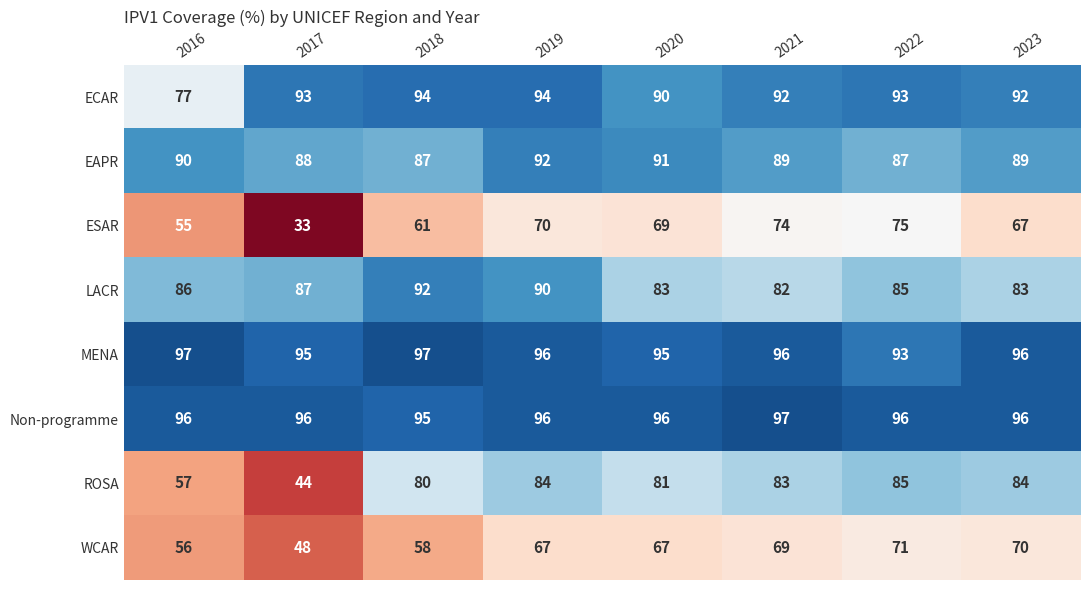

Where is LACR nearest to the value 87?

2017